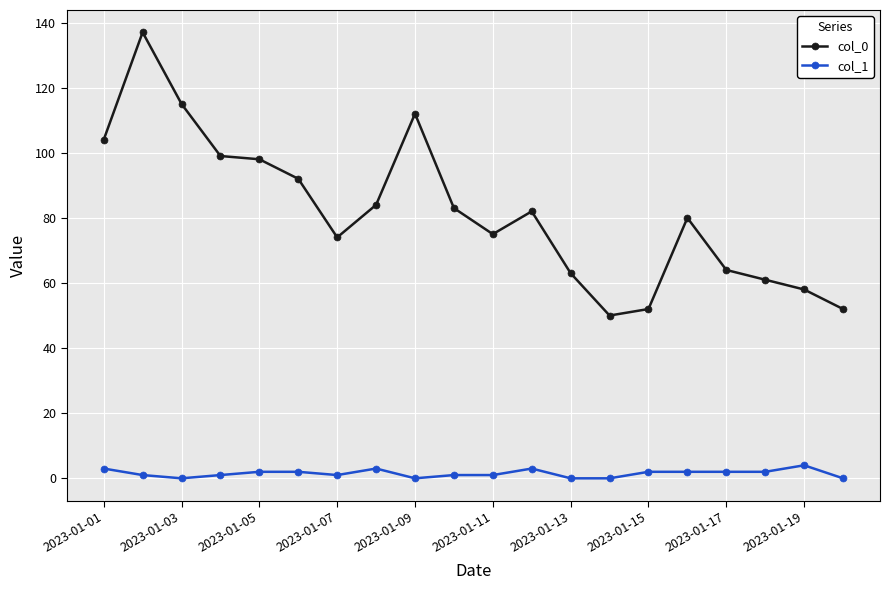

Rank the series by their average value, from highest to lowest.

col_0, col_1